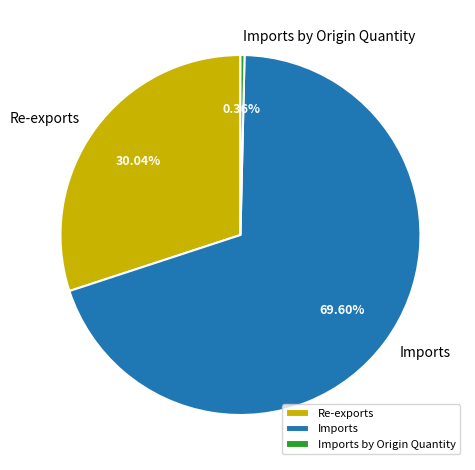

Rank the categories by value from lowest to highest.

Imports by Origin Quantity, Re-exports, Imports